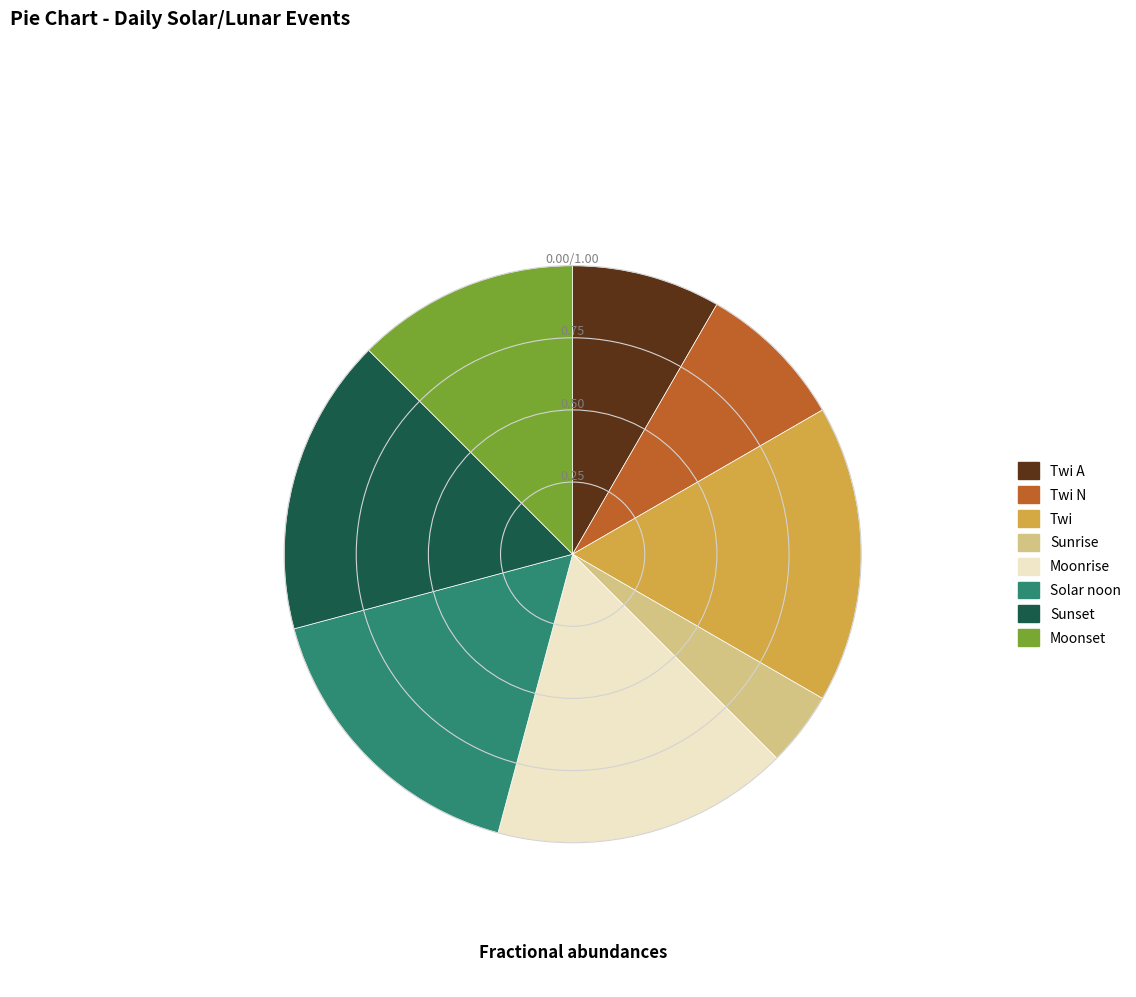

Count the number of slices in the pie.

8